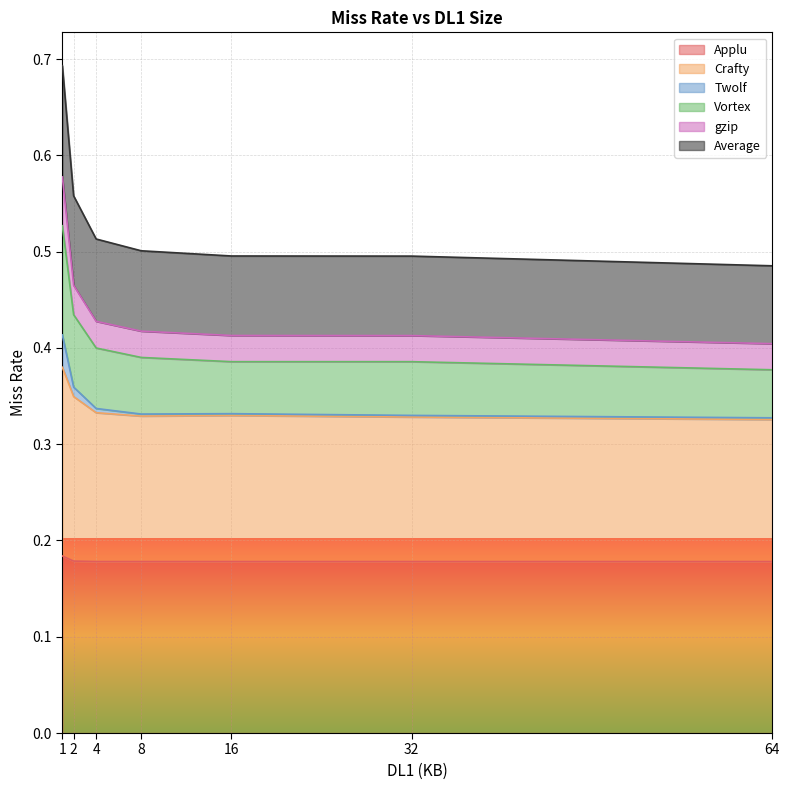

Which category has the lowest value across all series?

4